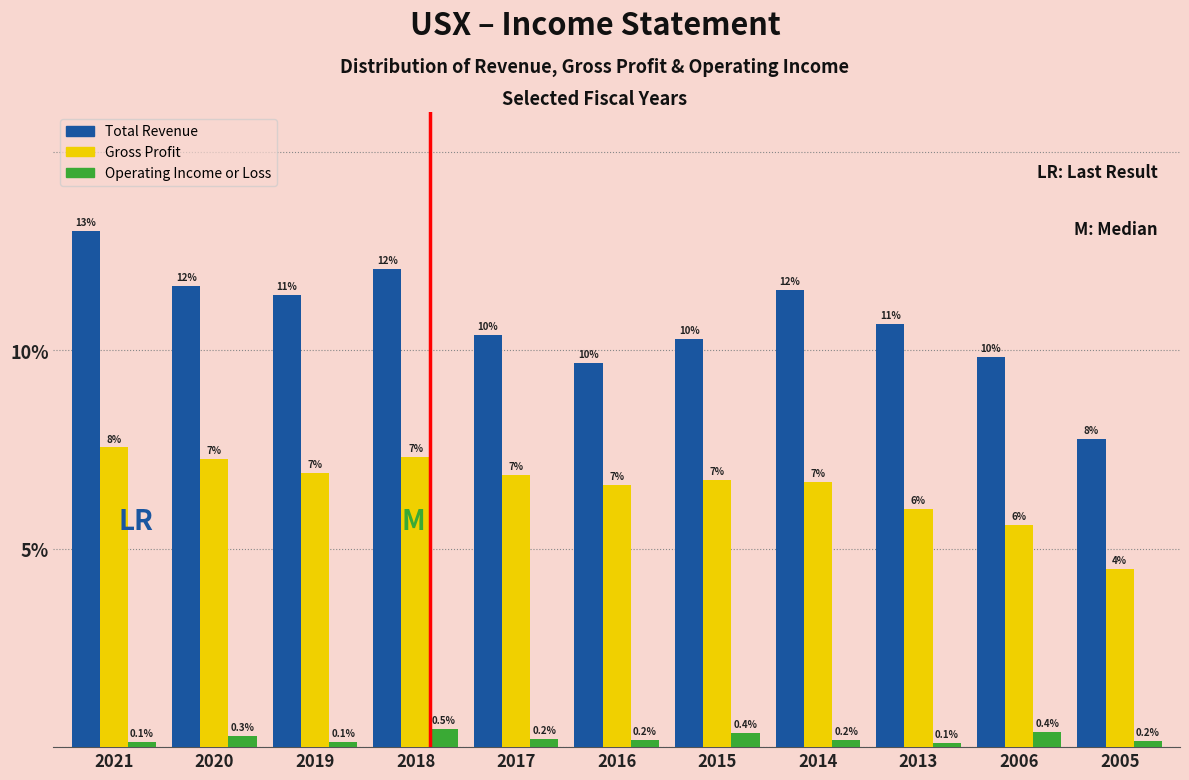

Is it true that Operating Income or Loss equals 0.2 at 2005?

True